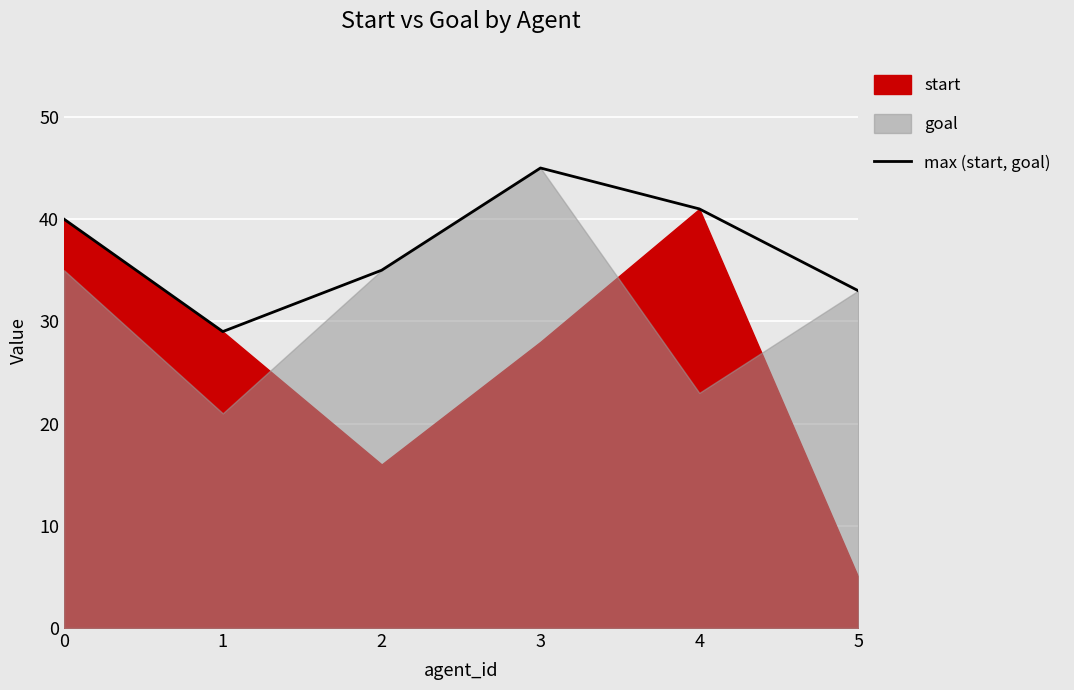

Approximately how many times larger is the value at 2 compared to 4?

0.9